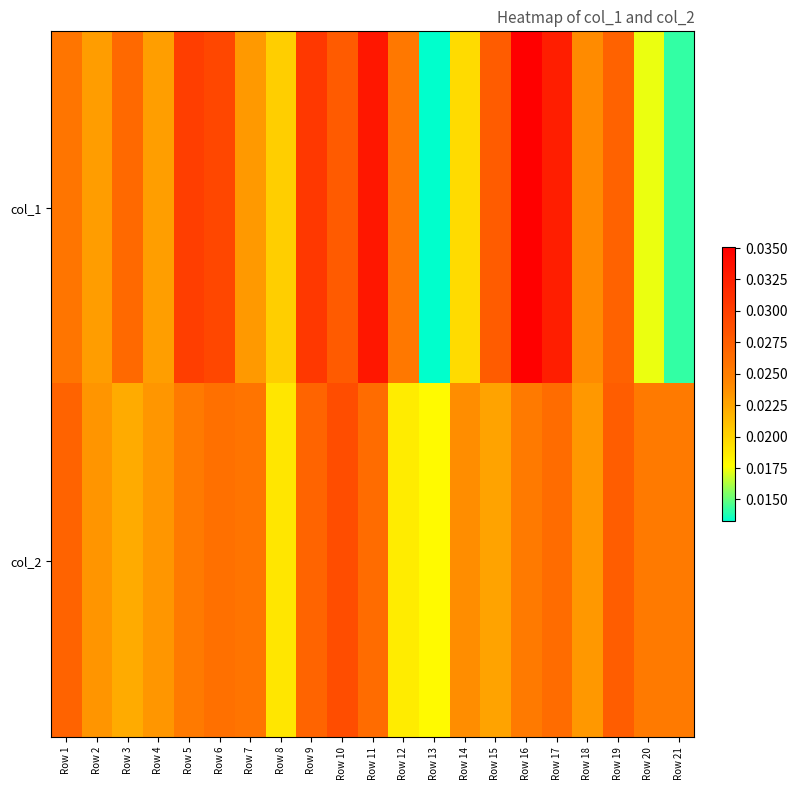

At which category does the chart reach its peak across all series?

Row 16